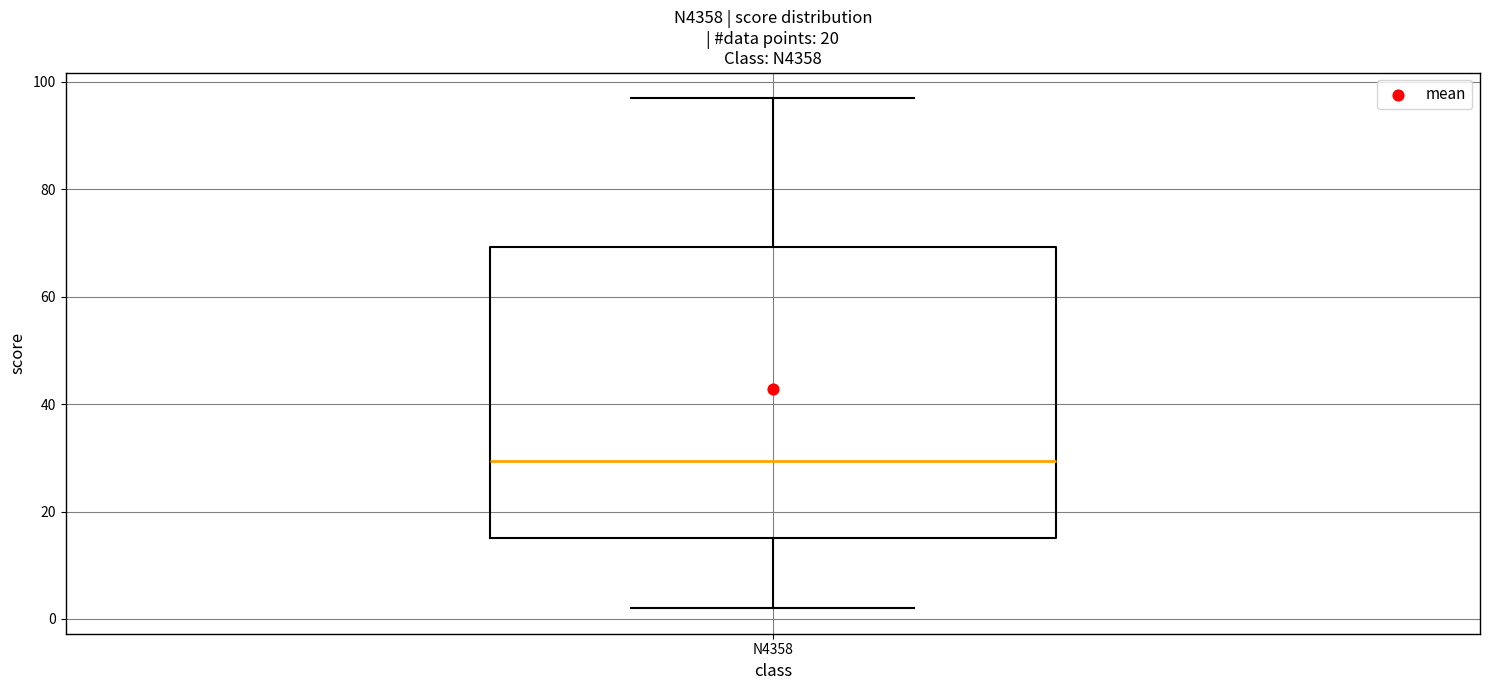

Transcribe this box plot: give where the median line is, the range the box spans, and where the two whiskers end, as read against the y-axis. The values are not printed on the chart, so give them approximately, as read against the axis.

median 30, box 16 to 70, whiskers 2 to 98